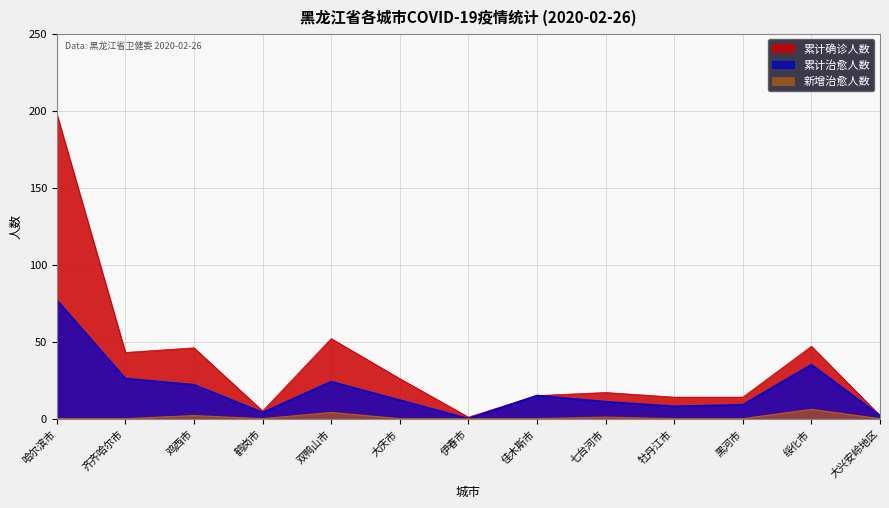

What is the maximum value for 累计治愈人数?

77